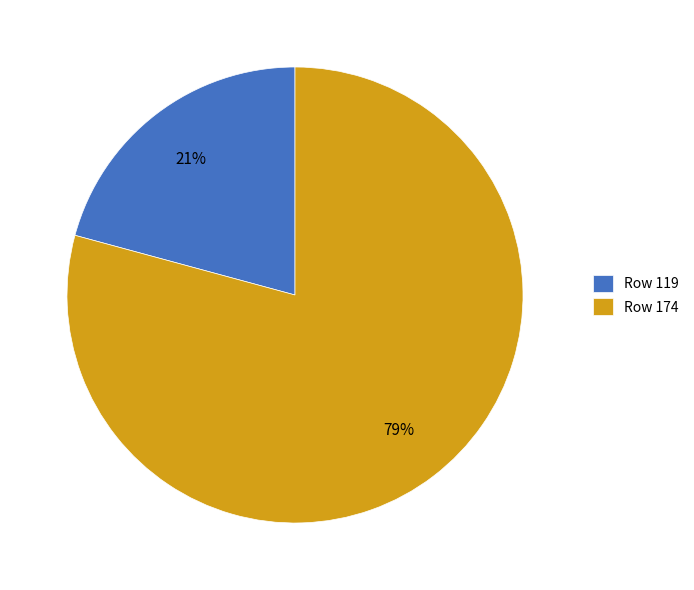

How many slices are in this pie chart?

2